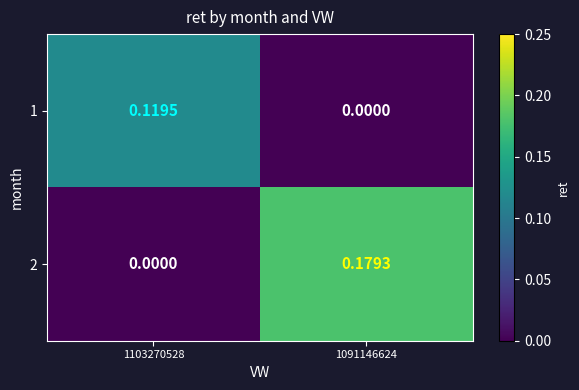

Is the value of 2 at 1091146624 greater than the value of 1 at 1103270528?

Yes